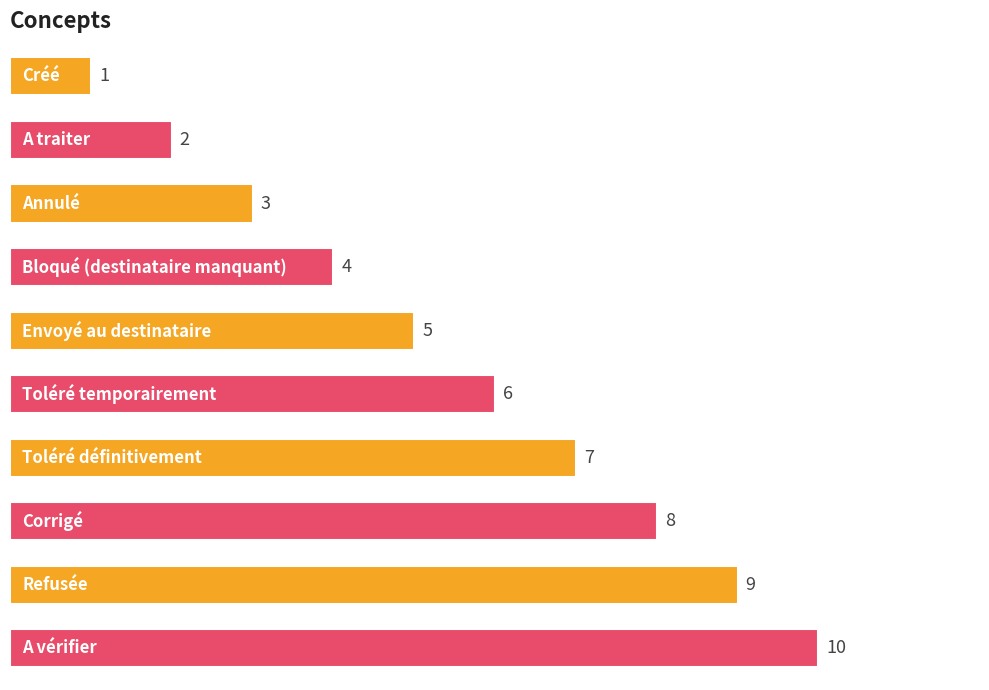

How many values are below 6?

5